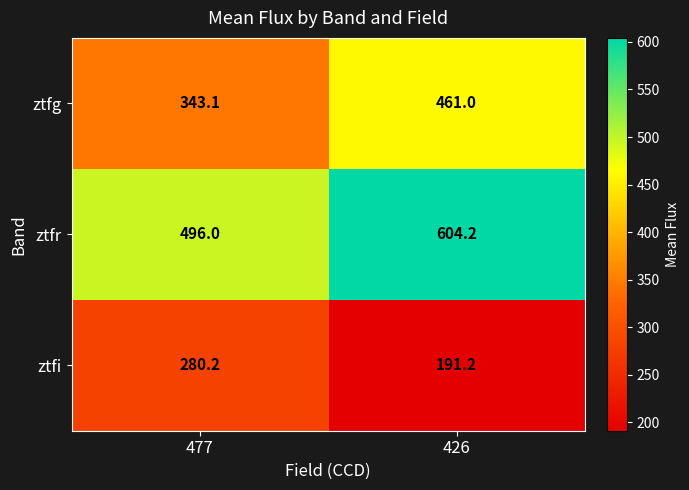

Rank the series by their maximum value, from lowest to highest.

ztfi, ztfg, ztfr